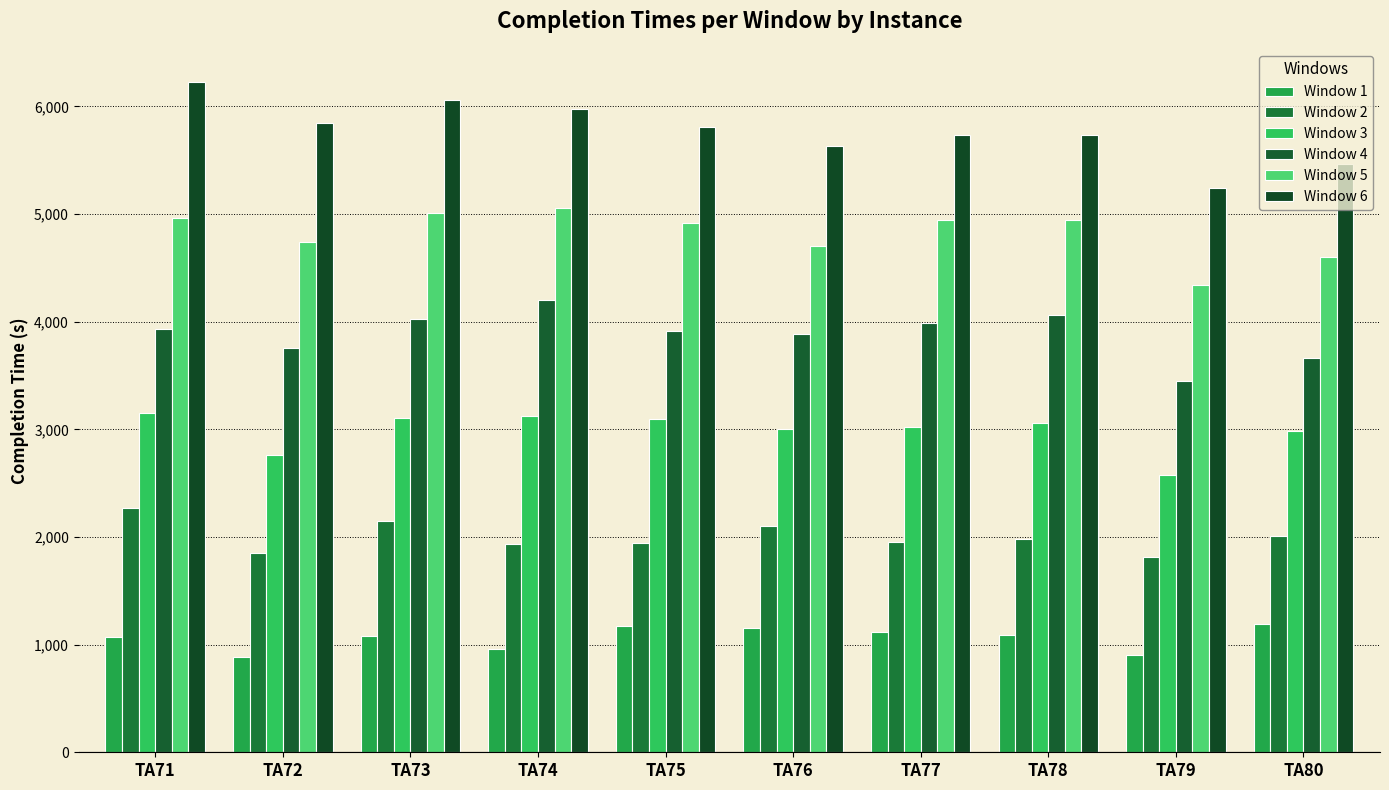

Is it true that Window 4 equals 5731 at TA74?

False